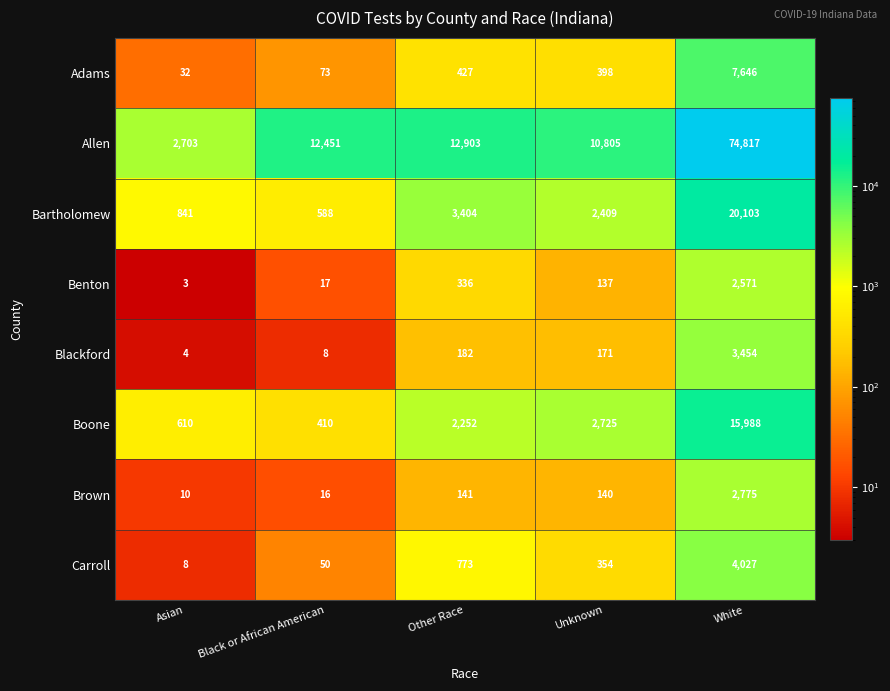

What is the total value across all series at Black or African American?

13613